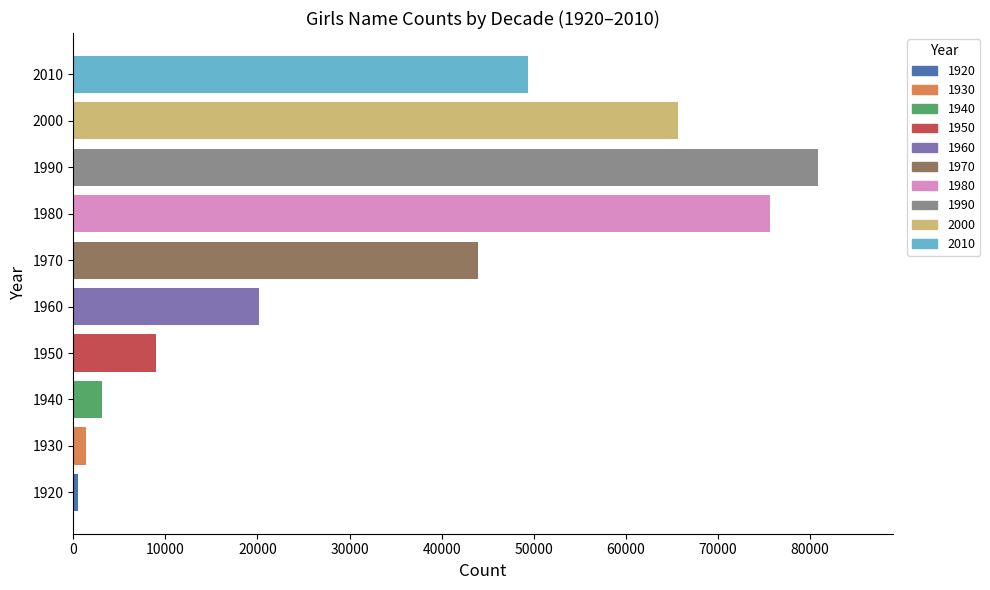

List the labels in order of value, smallest first.

1920, 1930, 1940, 1950, 1960, 1970, 2010, 2000, 1980, 1990